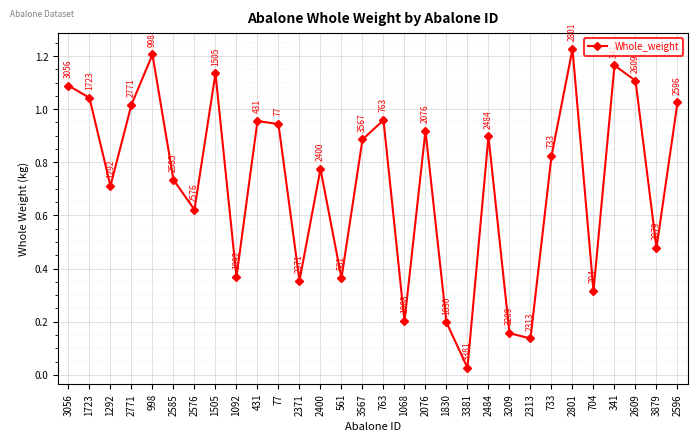

Between 2609 and 1830, which is larger?

2609